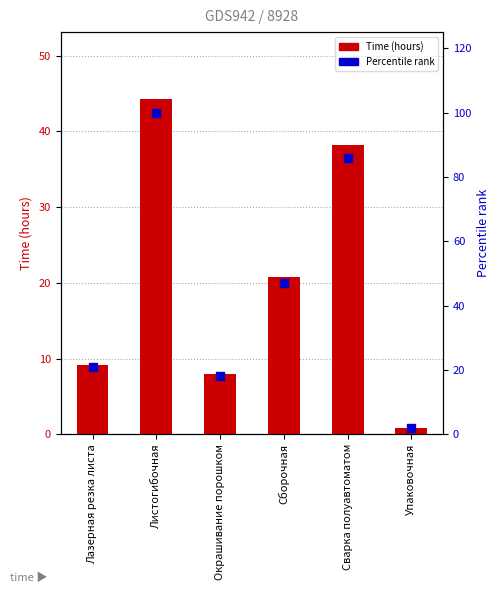

Which series reaches the minimum Y coordinate?

Time (hours)